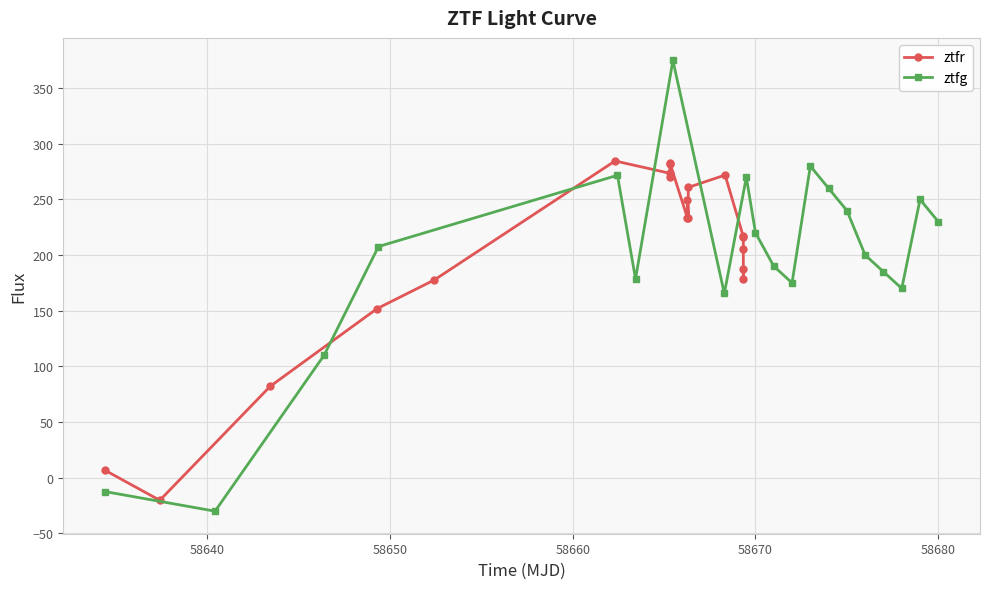

At how many categories does at least one series exceed 273?

5